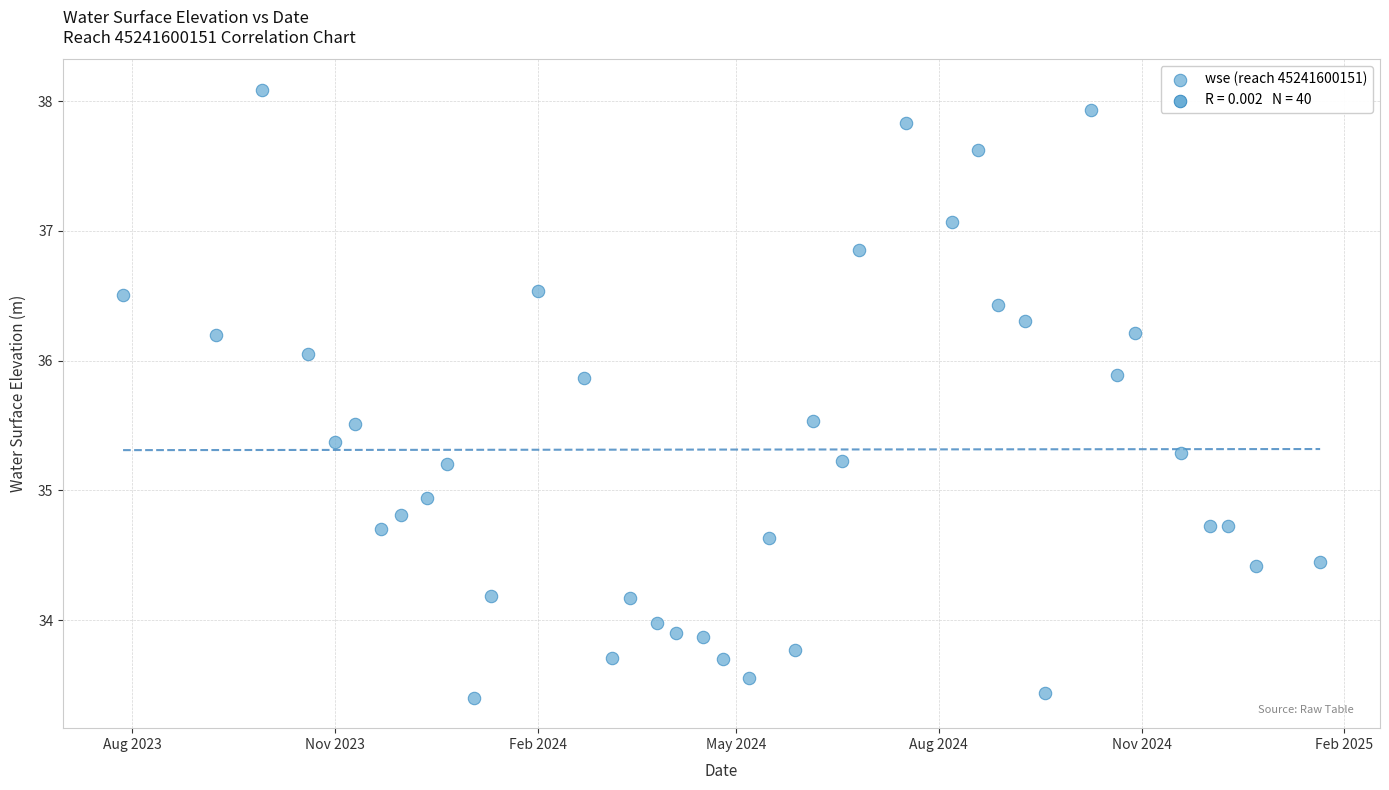

What Y value in the scatter plot is closest to 35?

34.9